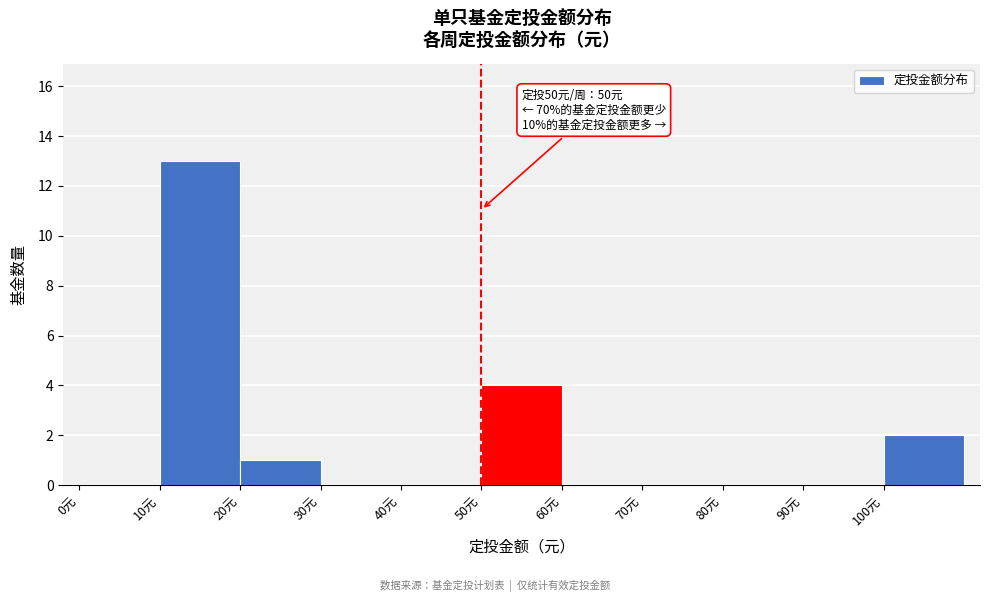

Which range on the x-axis has the tallest bar?

10 to 20